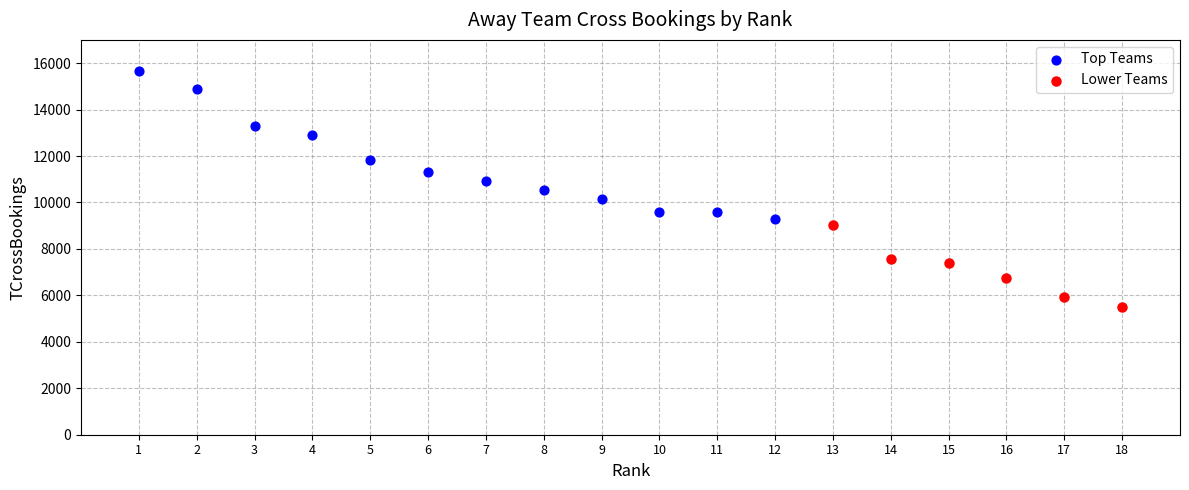

Which series contains the highest Y value?

Top Teams